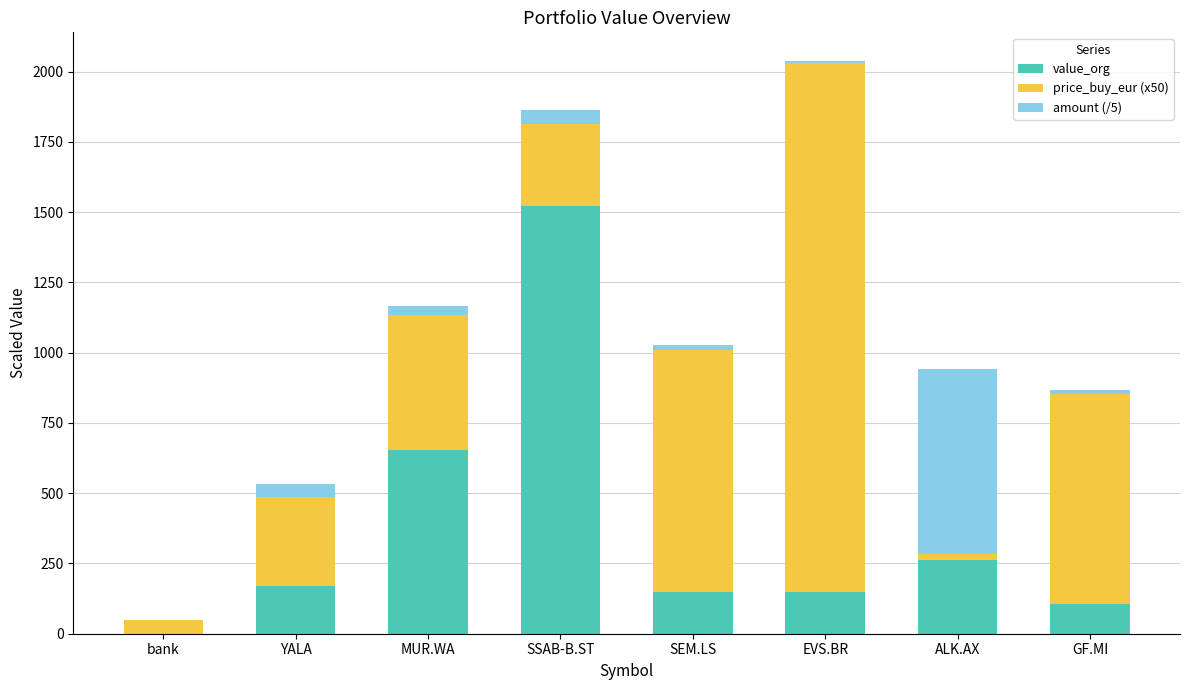

What are all the series names shown in the legend?

value_org, price_buy_eur (x50), amount (/5)